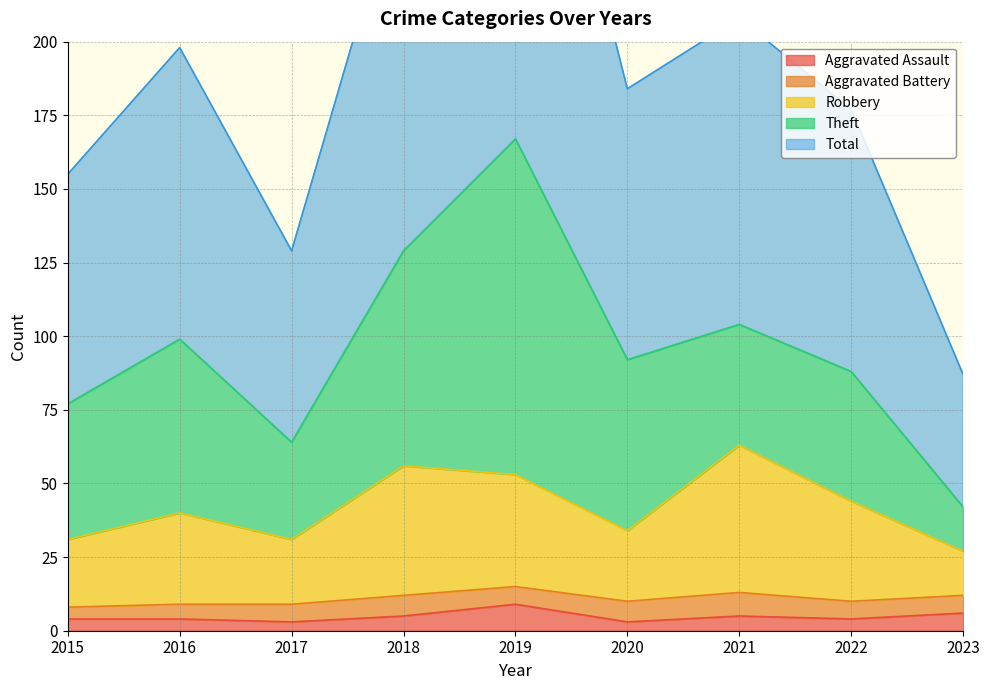

Where is the first local minimum for Aggravated Assault?

2017